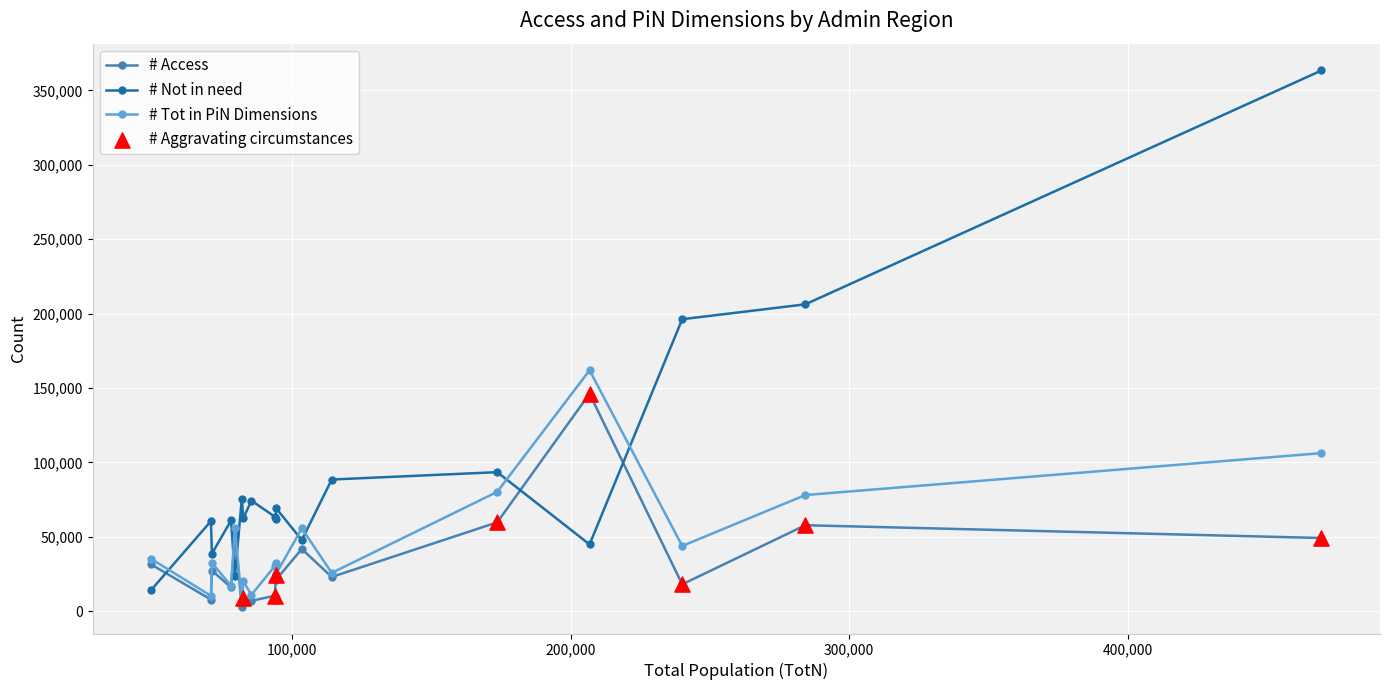

Which series has the largest range (max minus min)?

# Not in need